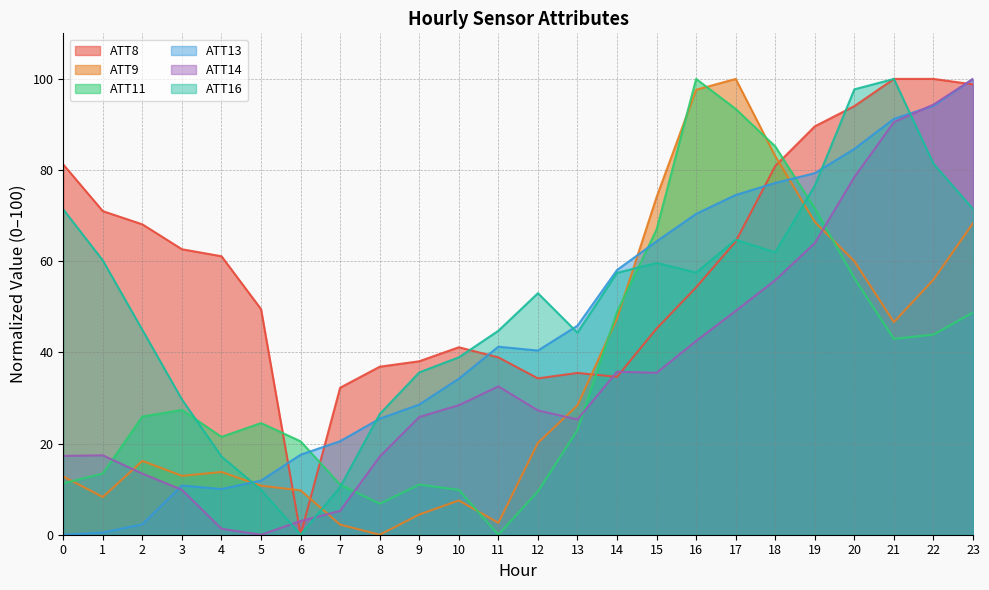

Where is the first local maximum for ATT8?

10